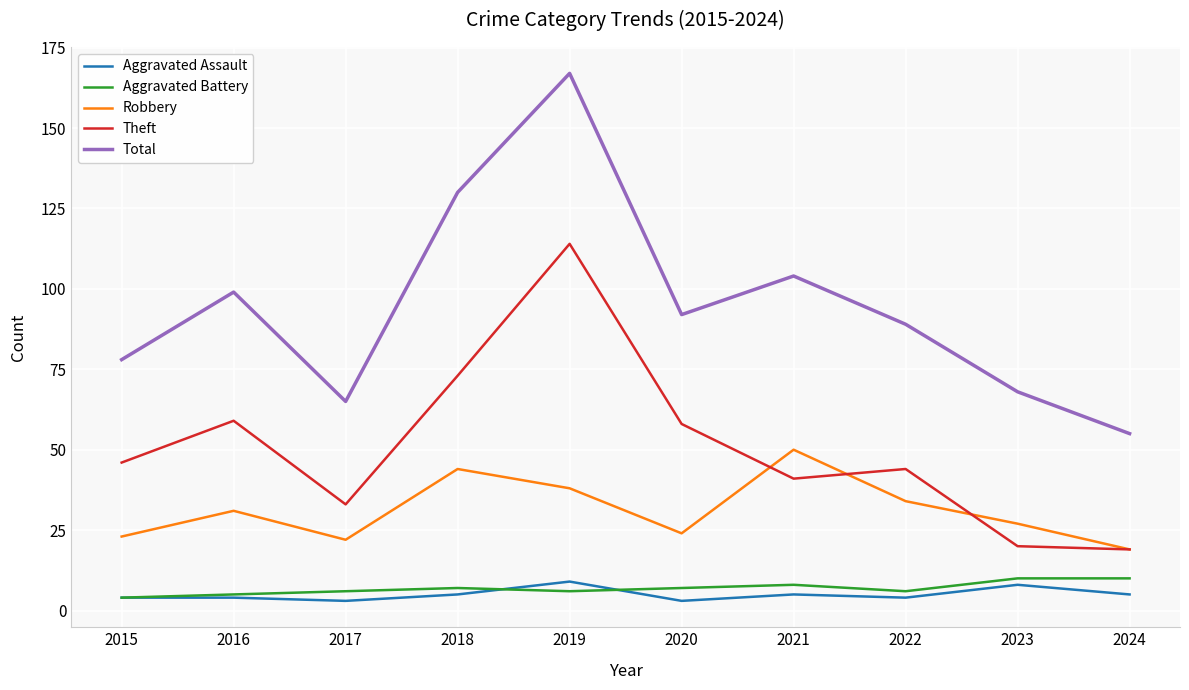

What is the difference between the Theft values at 2017 and 2015?

13